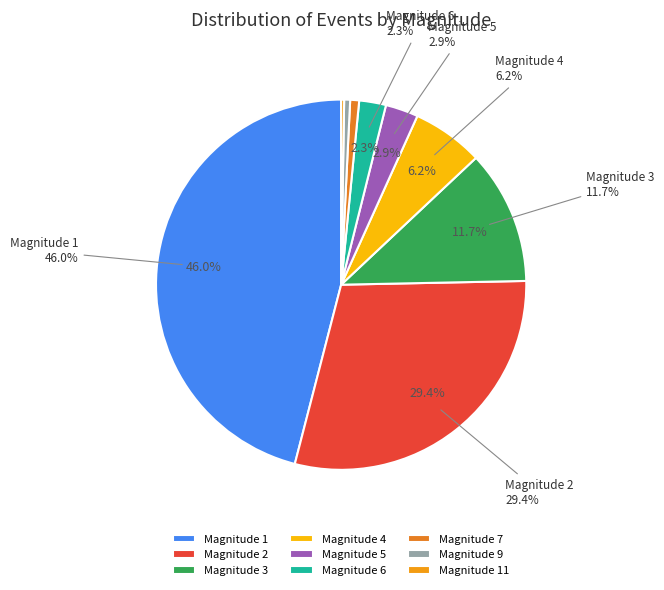

To the nearest percent, what is the average slice percentage?

11%